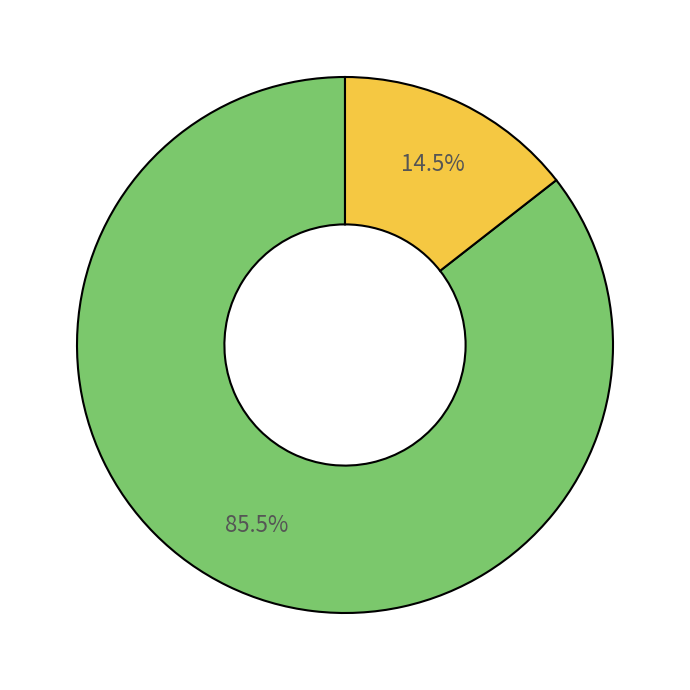

How many slices are in this pie chart?

2